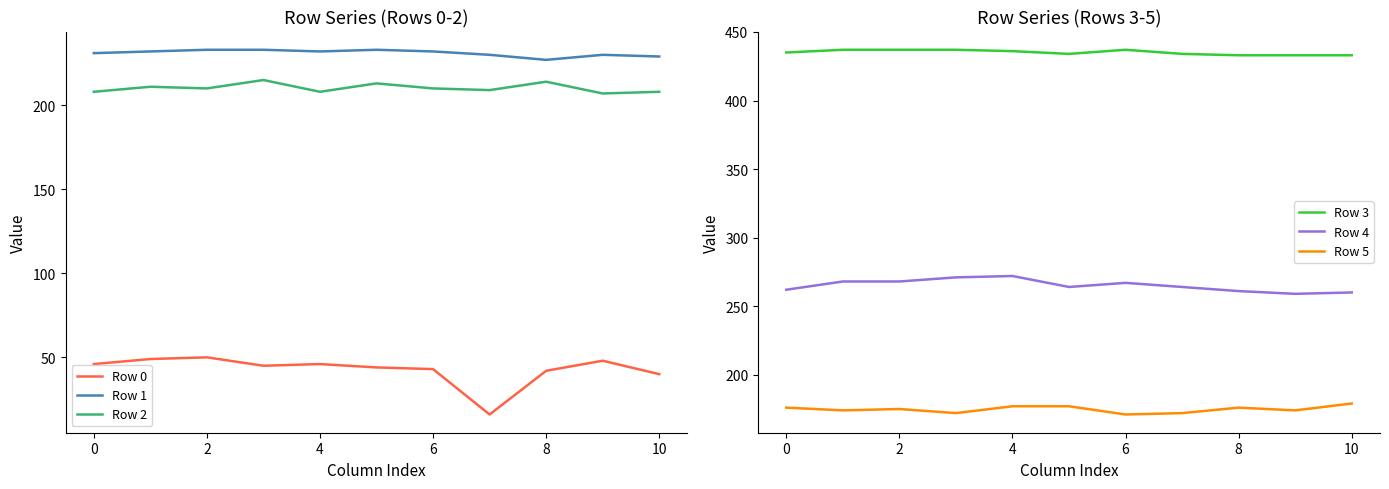

True or false: Row 0 and Row 1 intersect in this chart.

False